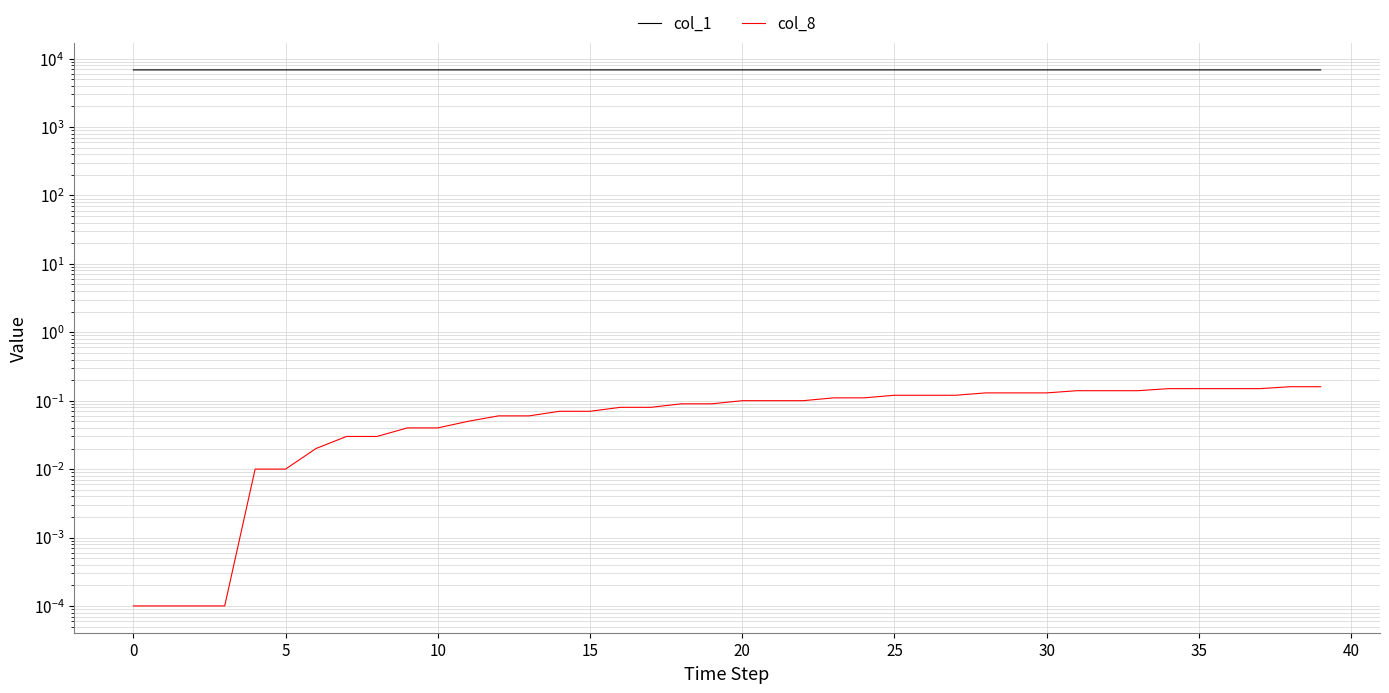

What is the sum of all col_1 values?

273835.4